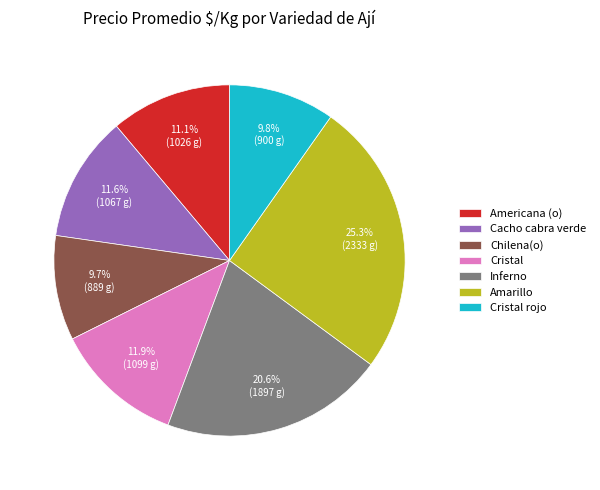

What is the ratio of the value at Chilena(o) to the value at Amarillo?

0.4